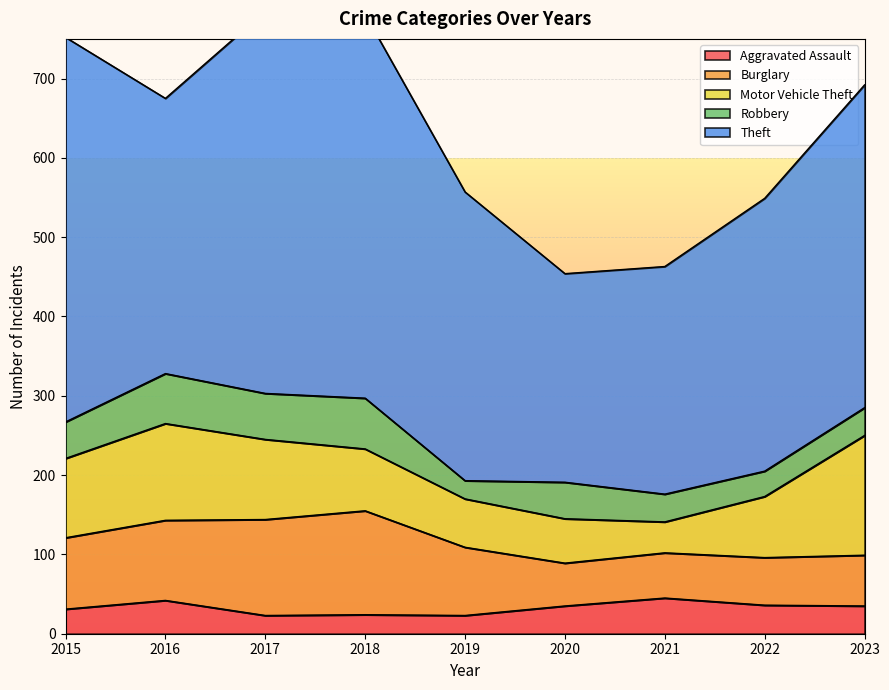

Where is the first local minimum for Motor Vehicle Theft?

2021